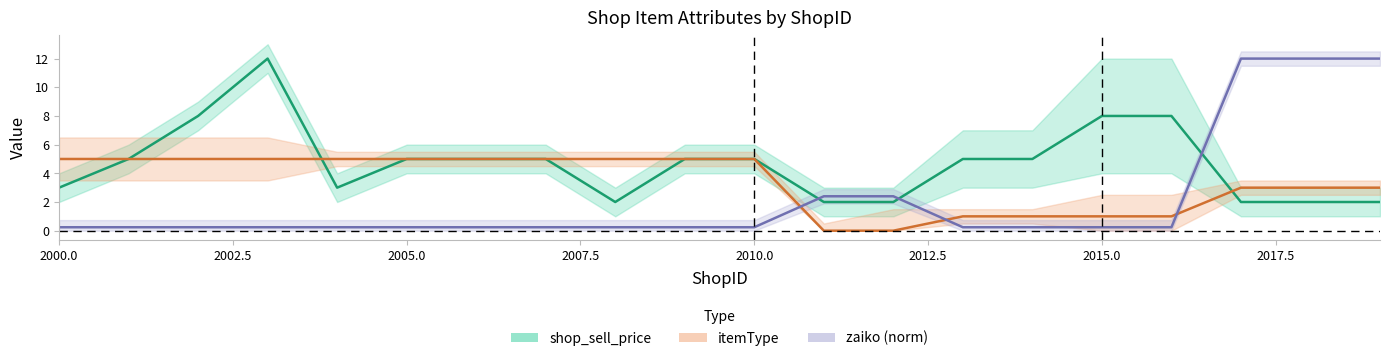

Is the value of shop_sell_price at 18 greater than the value of zaiko (norm) at 11?

No